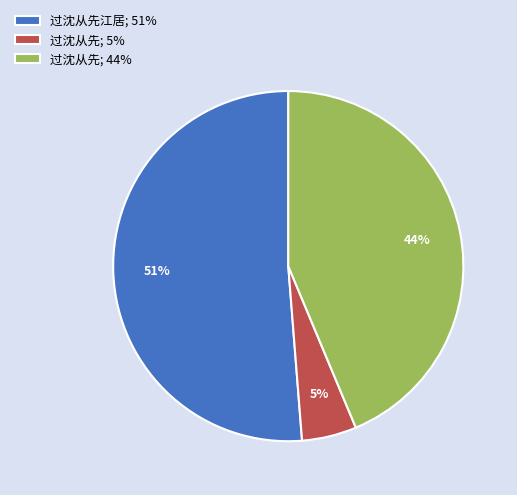

Rank the categories by value from lowest to highest.

过沈从先; 5%, 过沈从先; 44%, 过沈从先江居; 51%